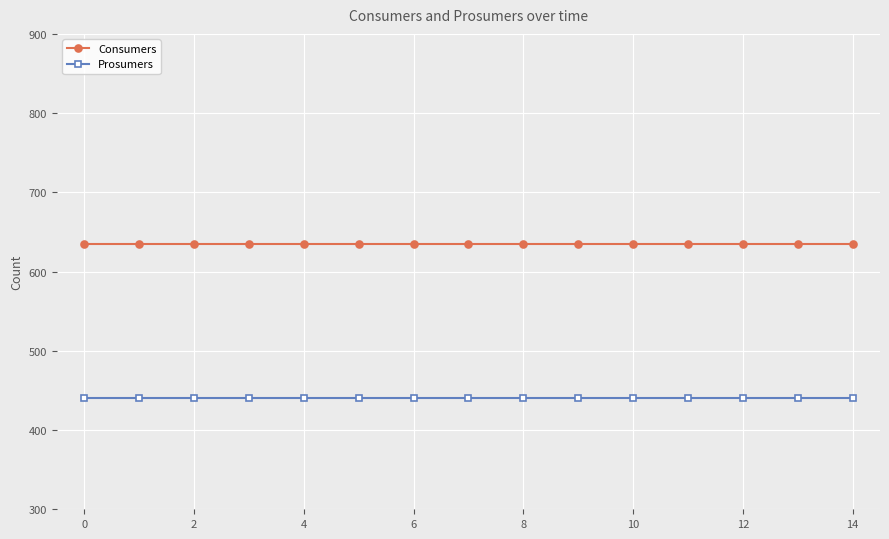

What is the value of the Prosumers point at the 6th from the left?

440